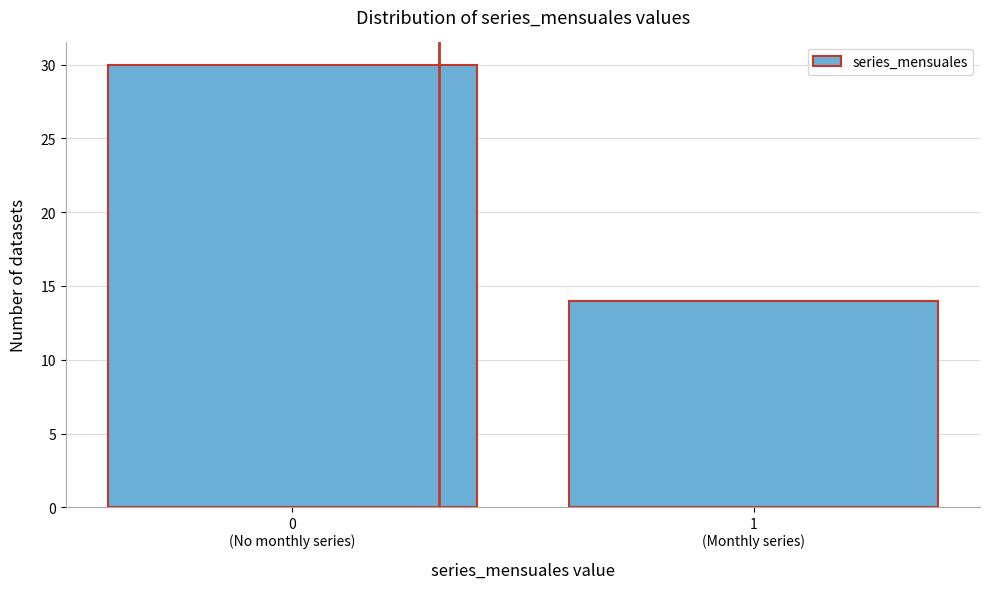

Reading left to right, extract all data points from this chart.

30	14